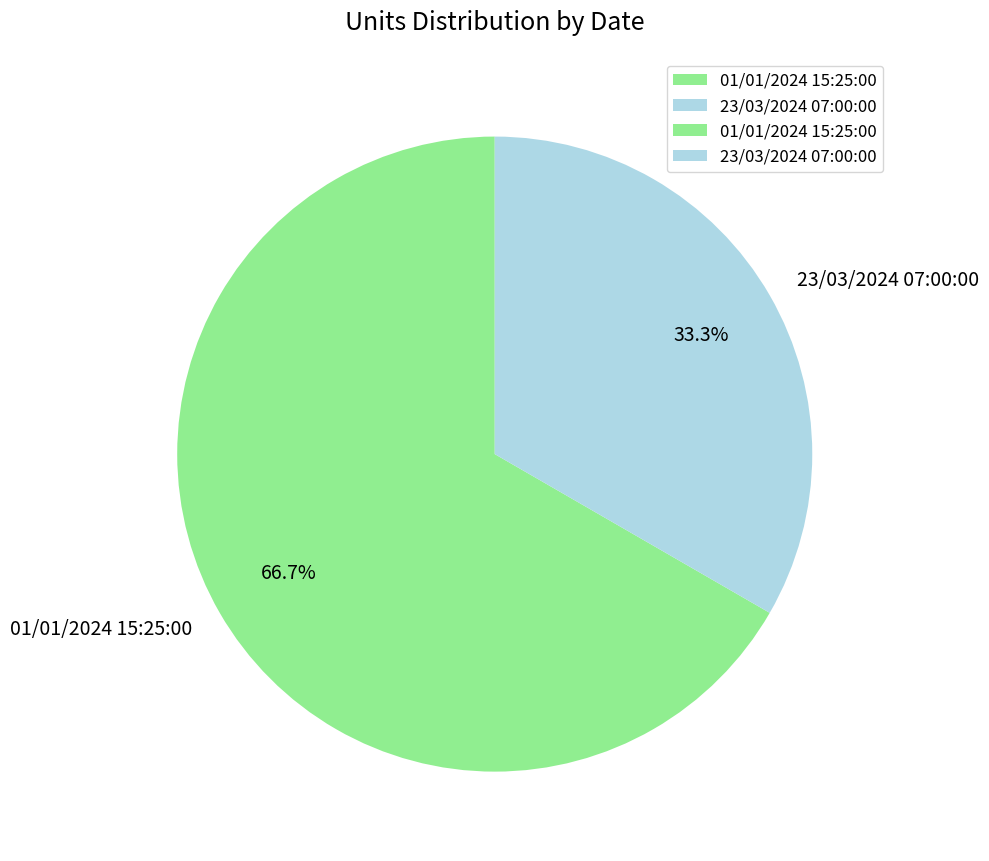

Combined, what portion of the pie is 01/01/2024 15:25:00 and 23/03/2024 07:00:00?

100.0%